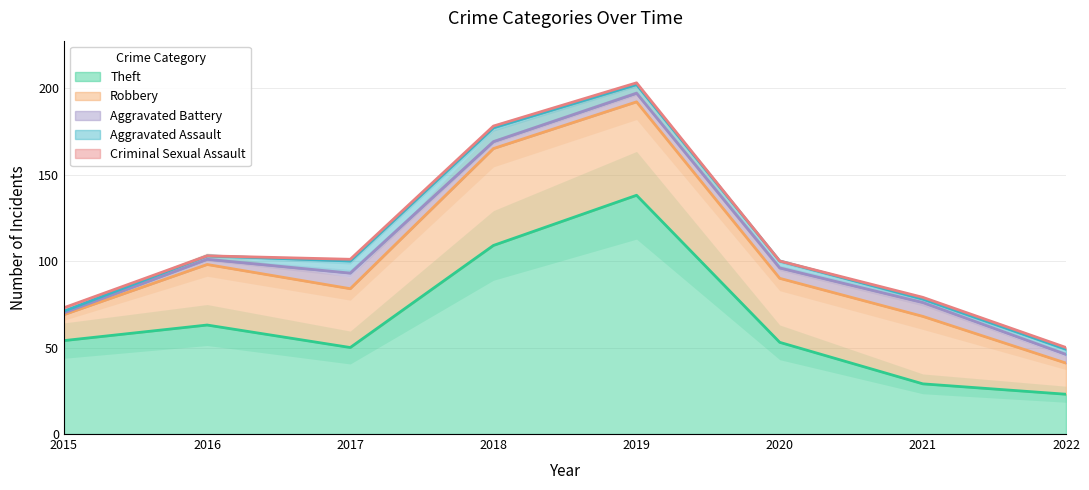

What is the difference between the second highest and second lowest values in the Theft series?

80